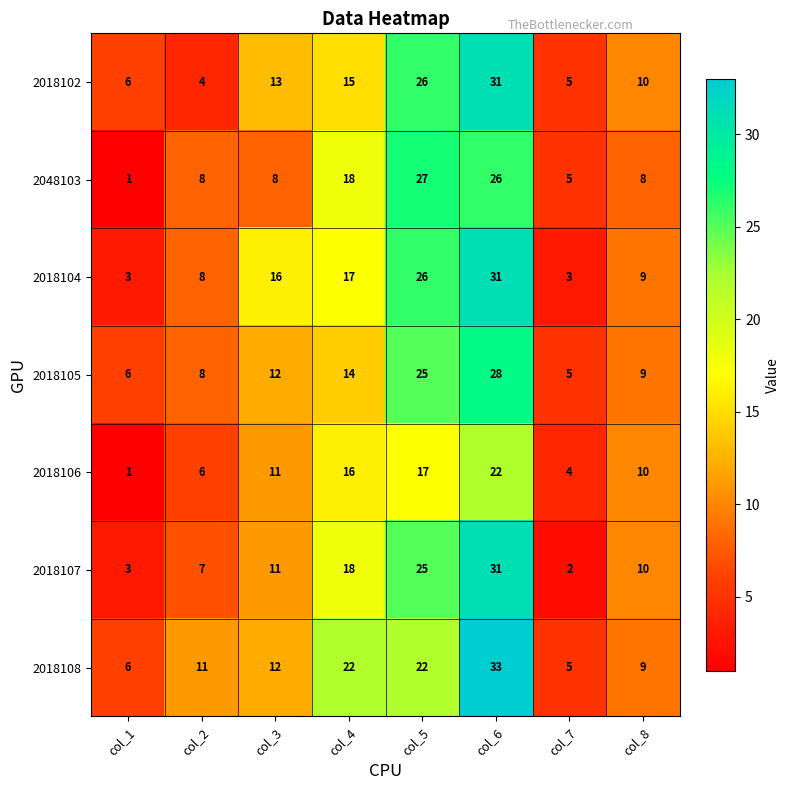

Rank the categories by 2018105 value from highest to lowest.

col_6, col_5, col_4, col_3, col_8, col_2, col_1, col_7